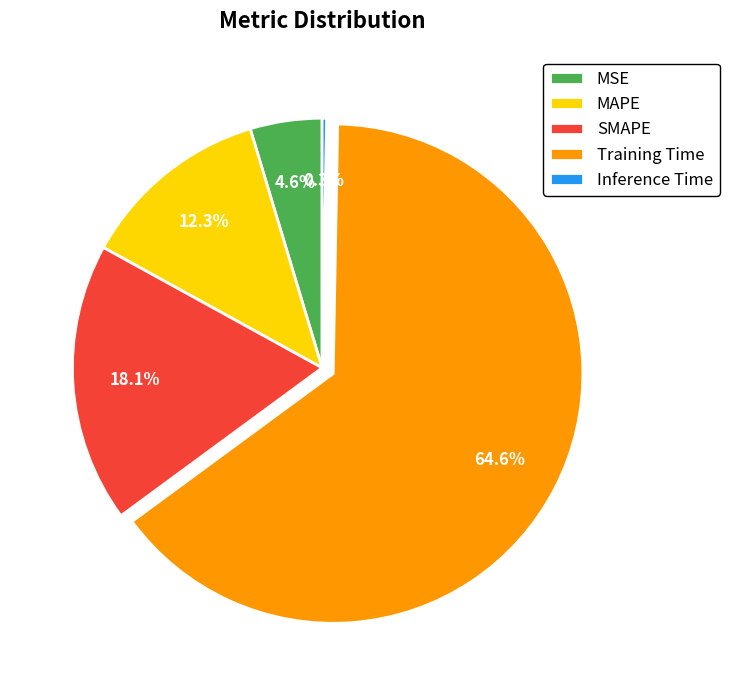

Which category has the biggest portion of the pie?

Training Time